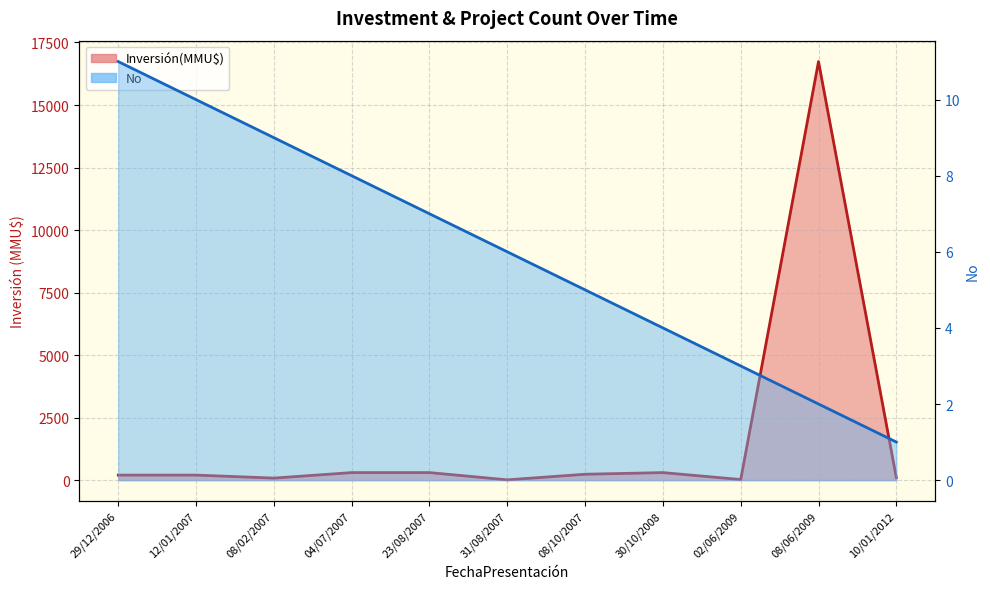

What is the smallest value displayed?

1